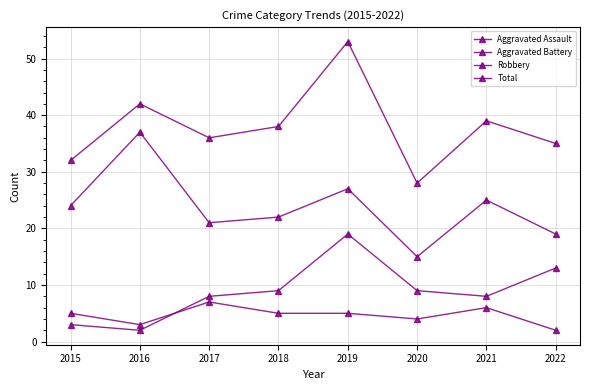

What is the difference between the second highest and second lowest values in the Robbery series?

8